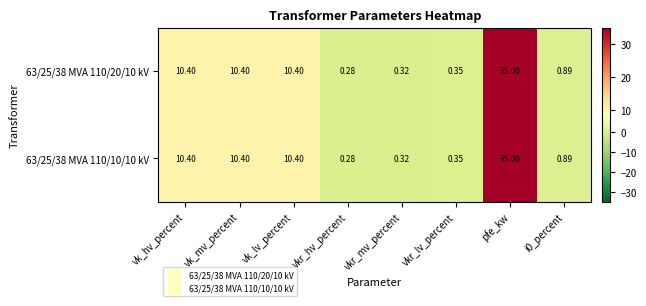

How many values in the 63/25/38 MVA 110/10/10 kV series exceed 10?

4